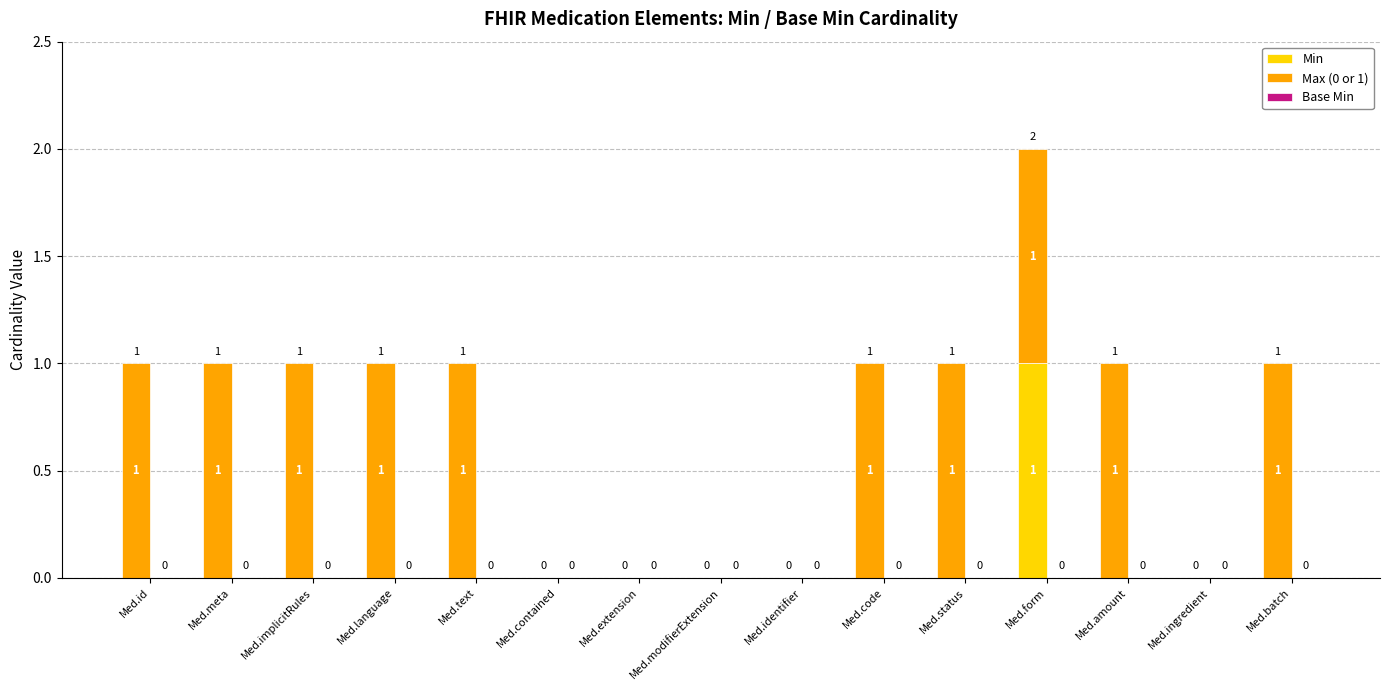

The value of Min at Med.extension is -1. True or false?

False